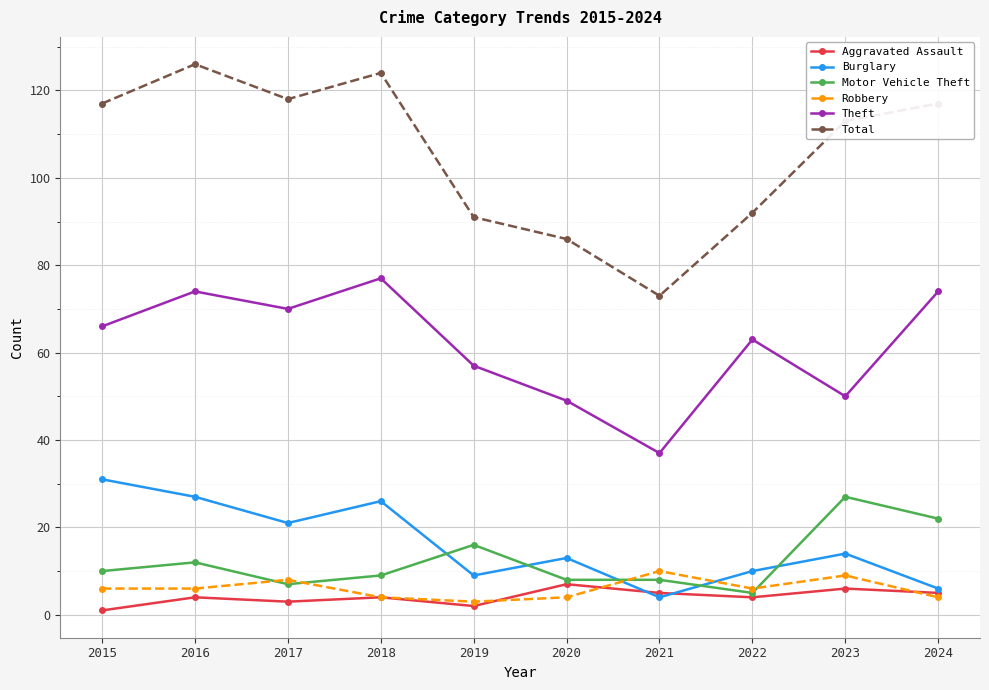

Where is the first local minimum for Burglary?

2017